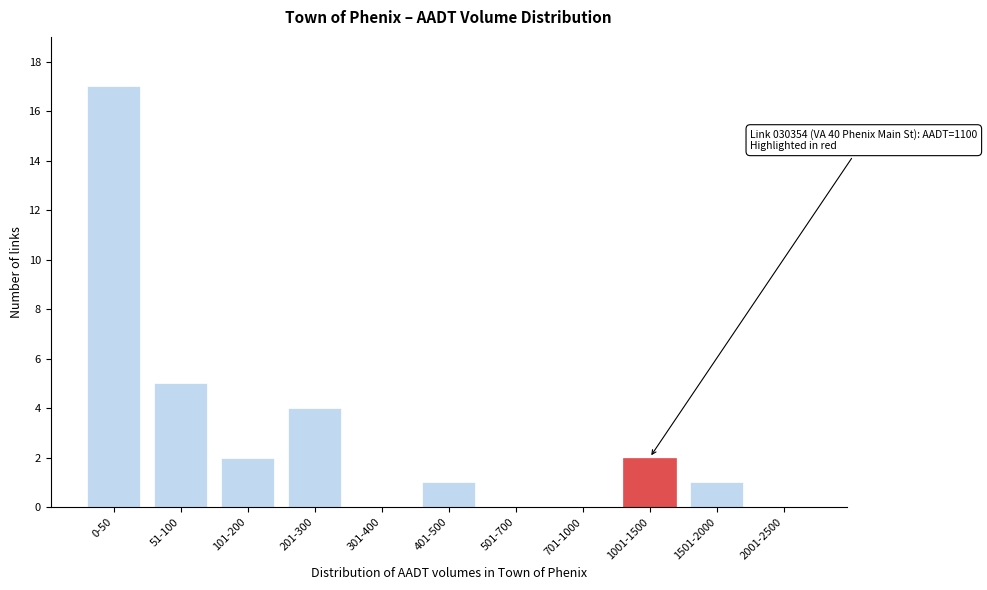

Reading left to right, extract all data points from this chart.

0-50=17	51-100=5	101-200=2	201-300=4	301-400=0	401-500=1	501-700=0	701-1000=0	1001-1500=2	1501-2000=1	2001-2500=0